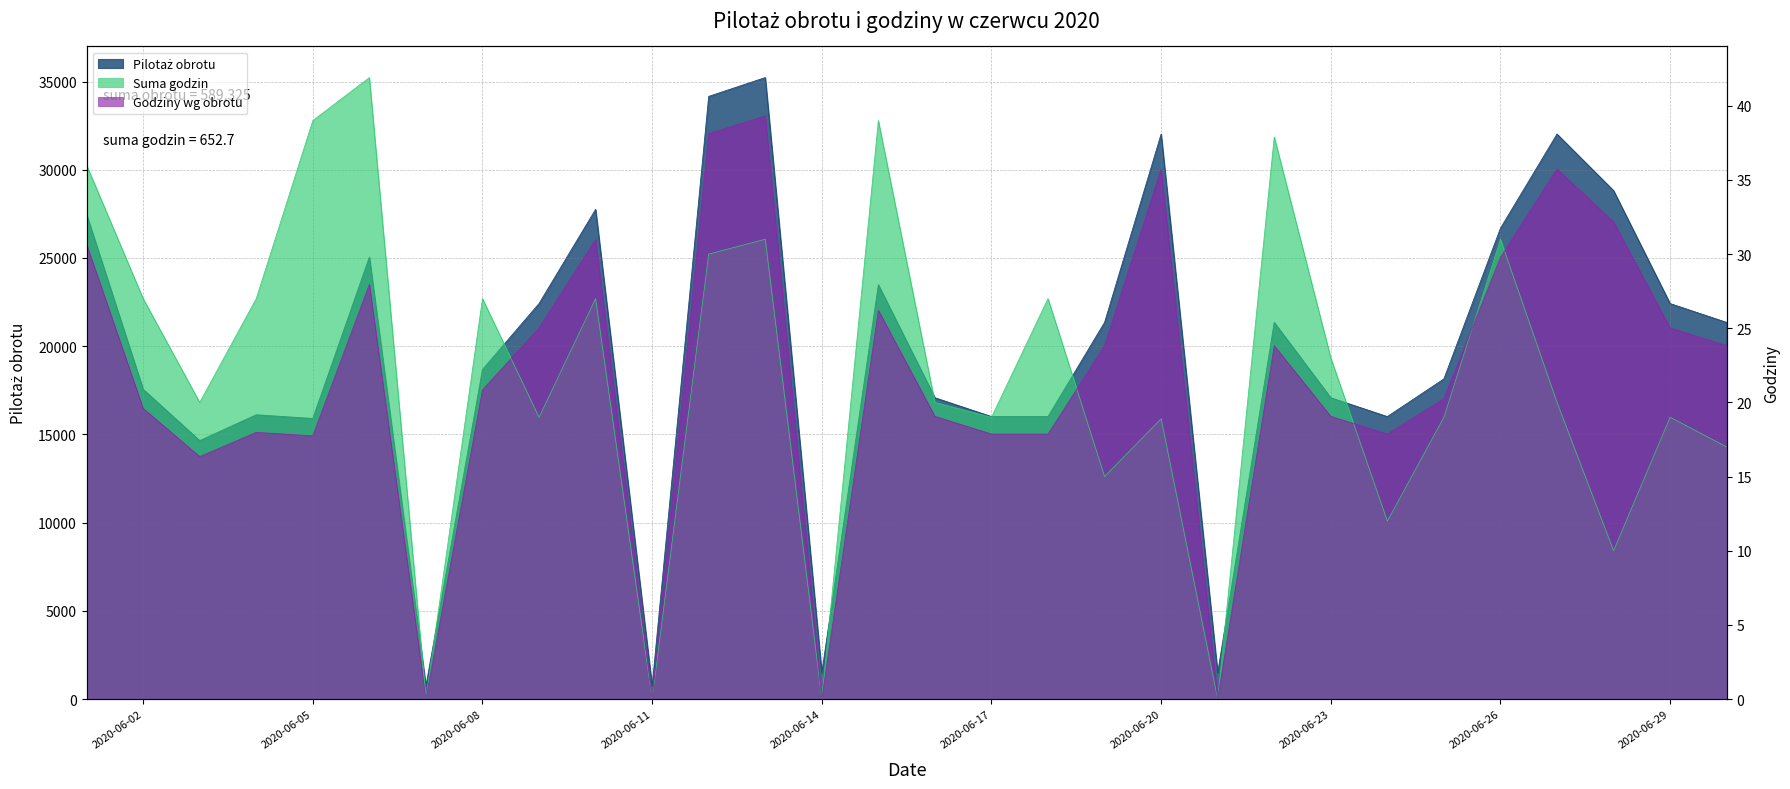

True or false: Suma godzin has a value of 20.0 at 2020-06-03.

True